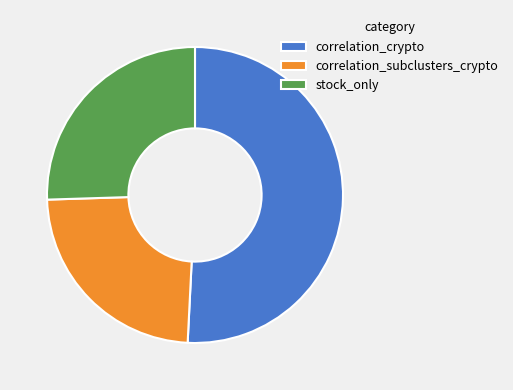

Is the sum of correlation_crypto and correlation_subclusters_crypto greater than half?

Yes